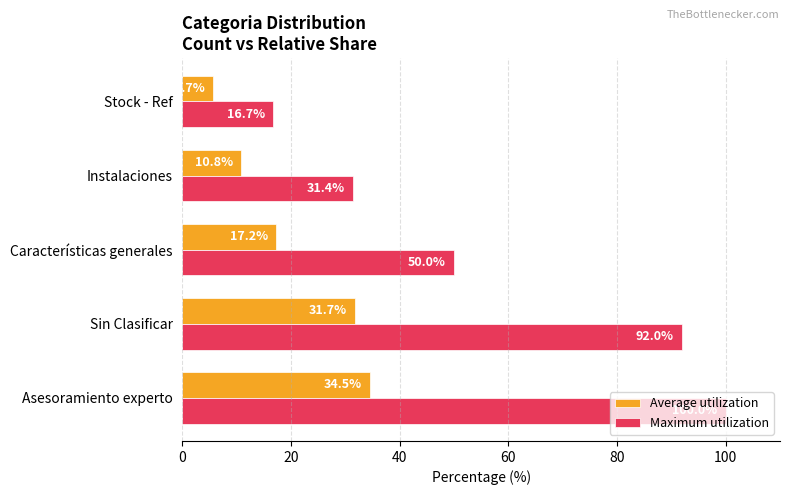

True or false: Maximum utilization has a value of 25.1 at Stock - Ref.

False